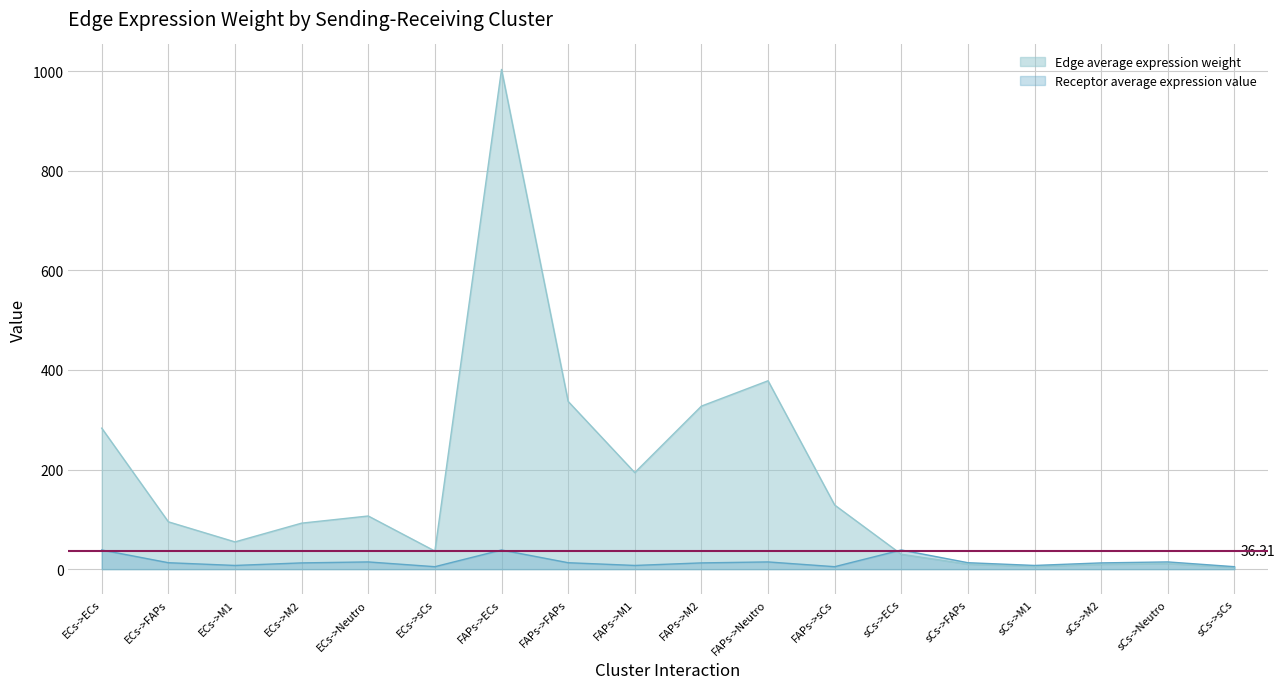

True or false: Edge average expression weight has more than 2 points higher than both neighbors.

True